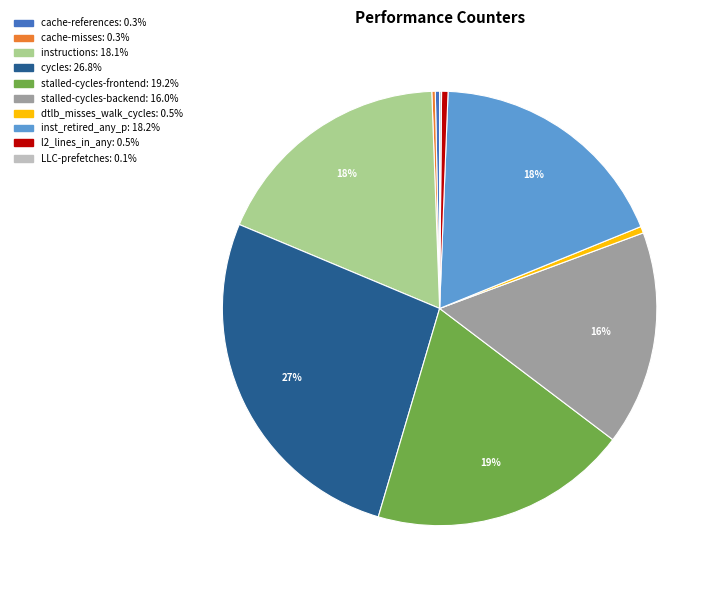

Which slice is the largest?

cycles